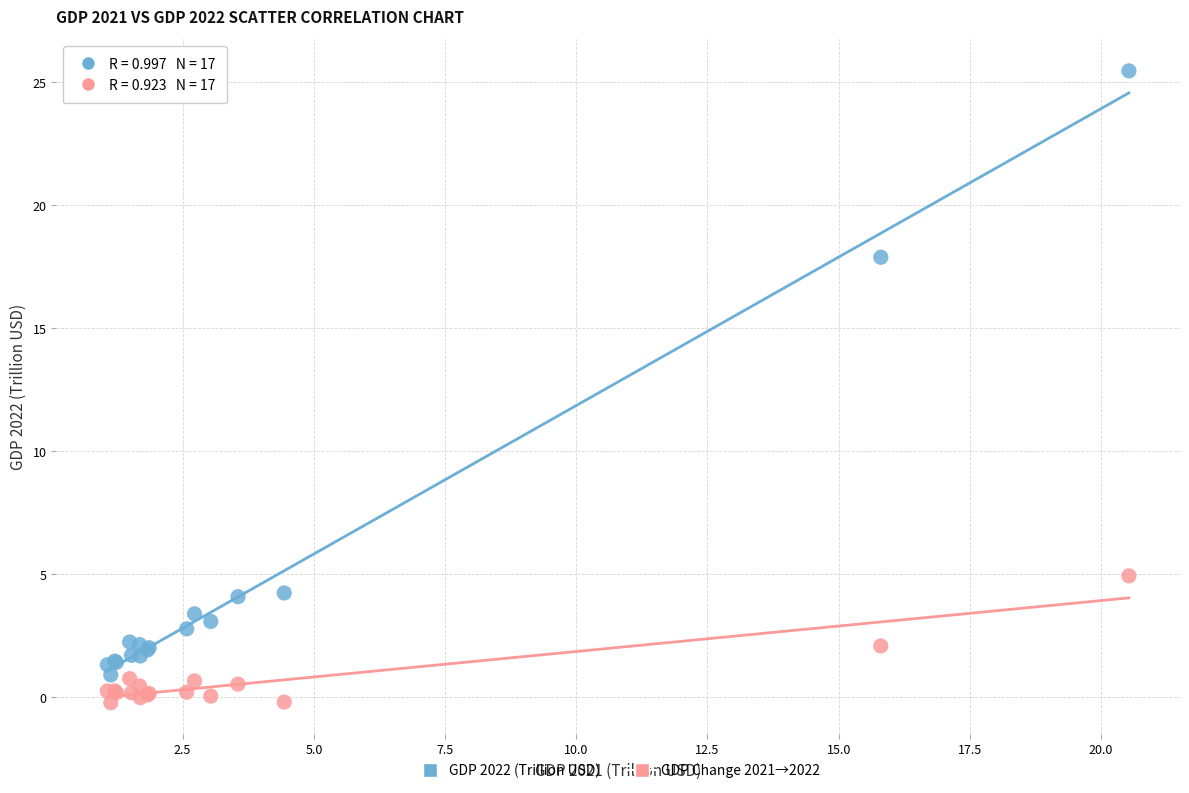

Across all series, what Y value is closest to 12?

17.9